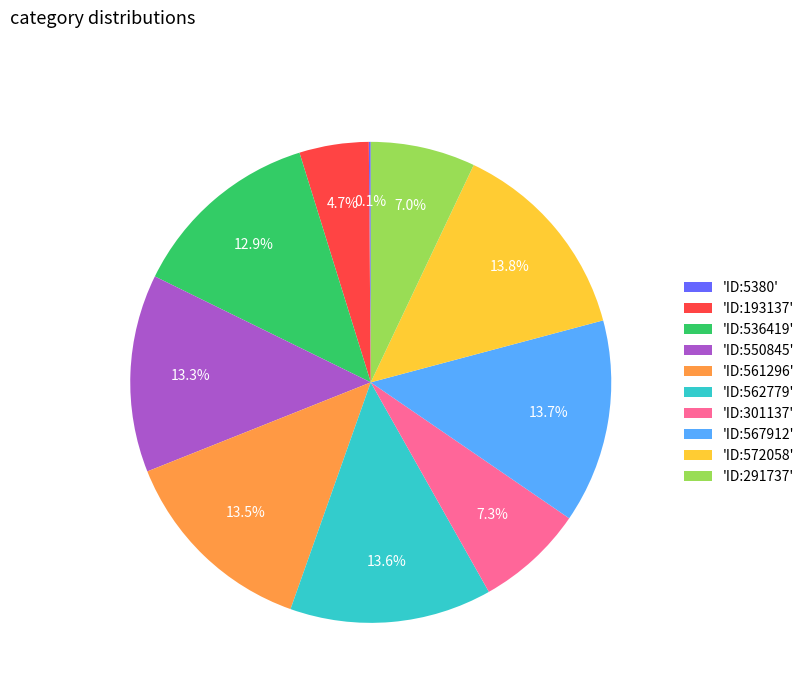

Which has a higher value, 'ID:193137' or 'ID:561296'?

'ID:561296'